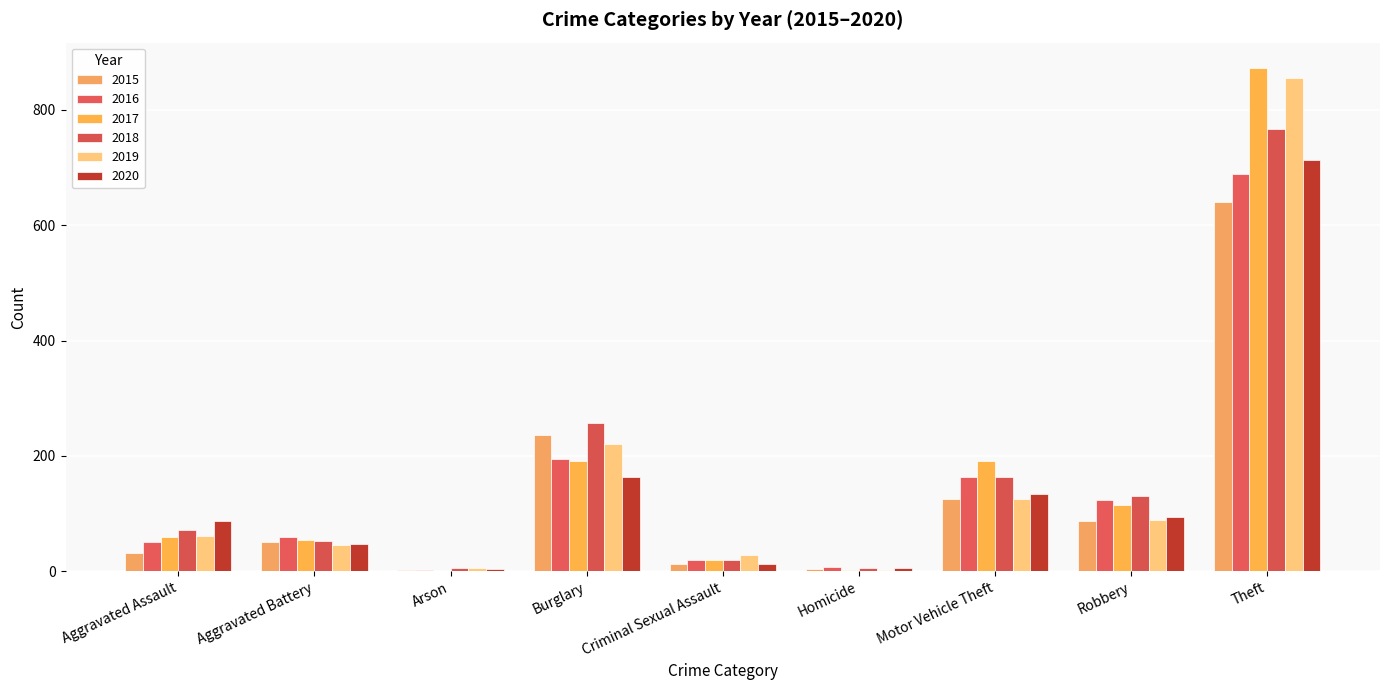

At which label does 2017 first exceed 59?

Burglary